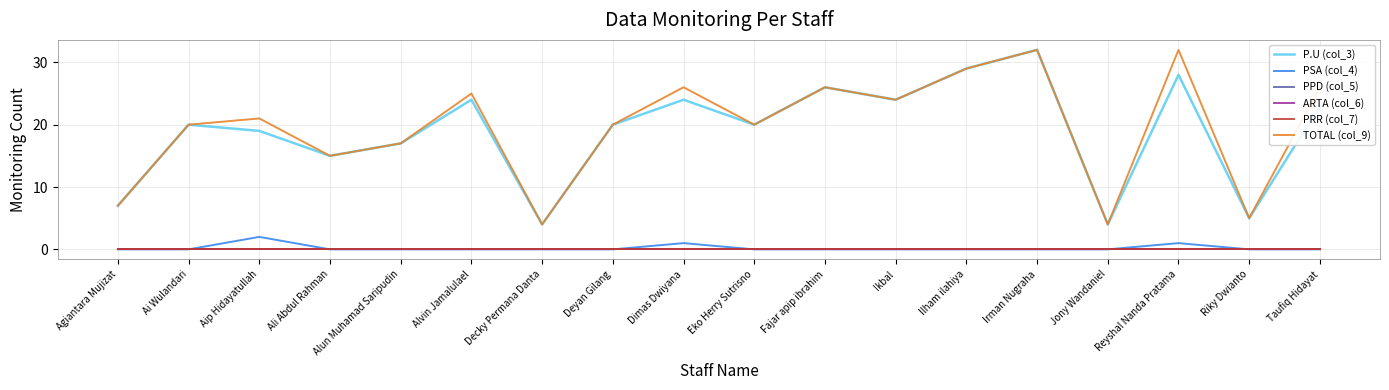

True or false: PPD (col_5) and ARTA (col_6) cross at least once.

False